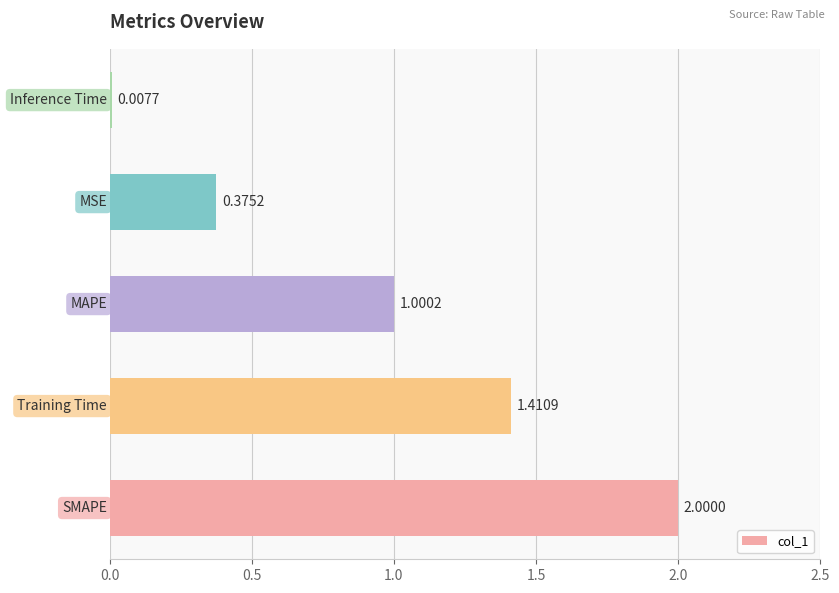

What is the sum of all values?

4.8